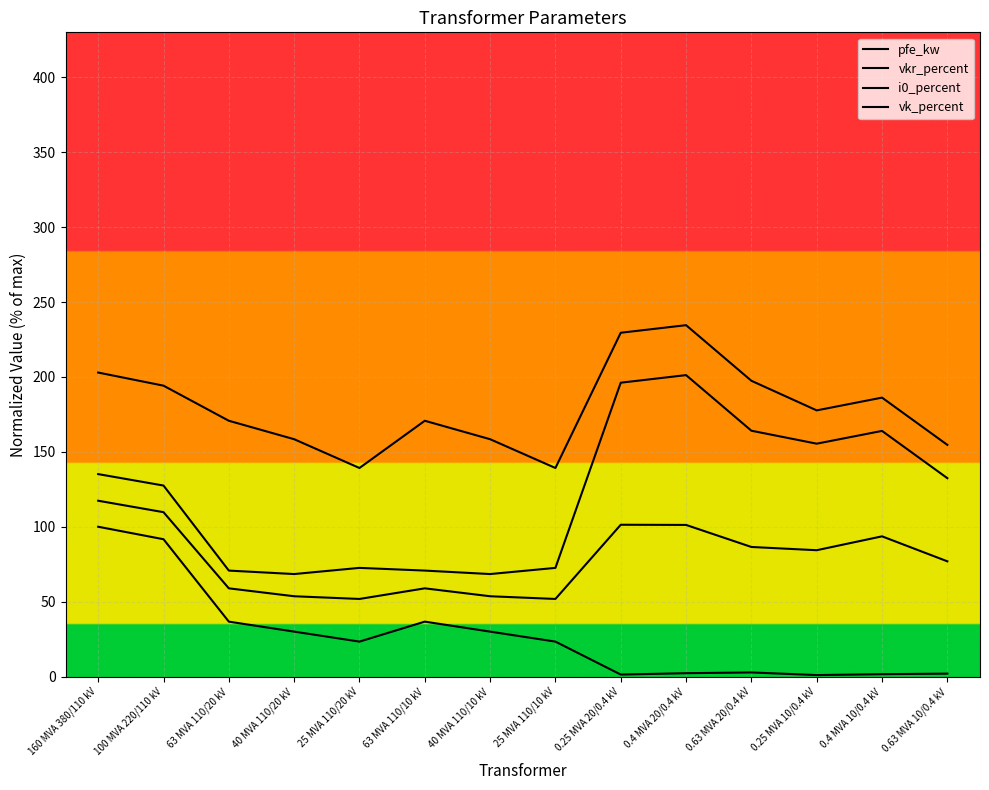

At 0.25 MVA 10/0.4 kV, list the series in order from smallest to largest.

pfe_kw, vkr_percent, i0_percent, vk_percent